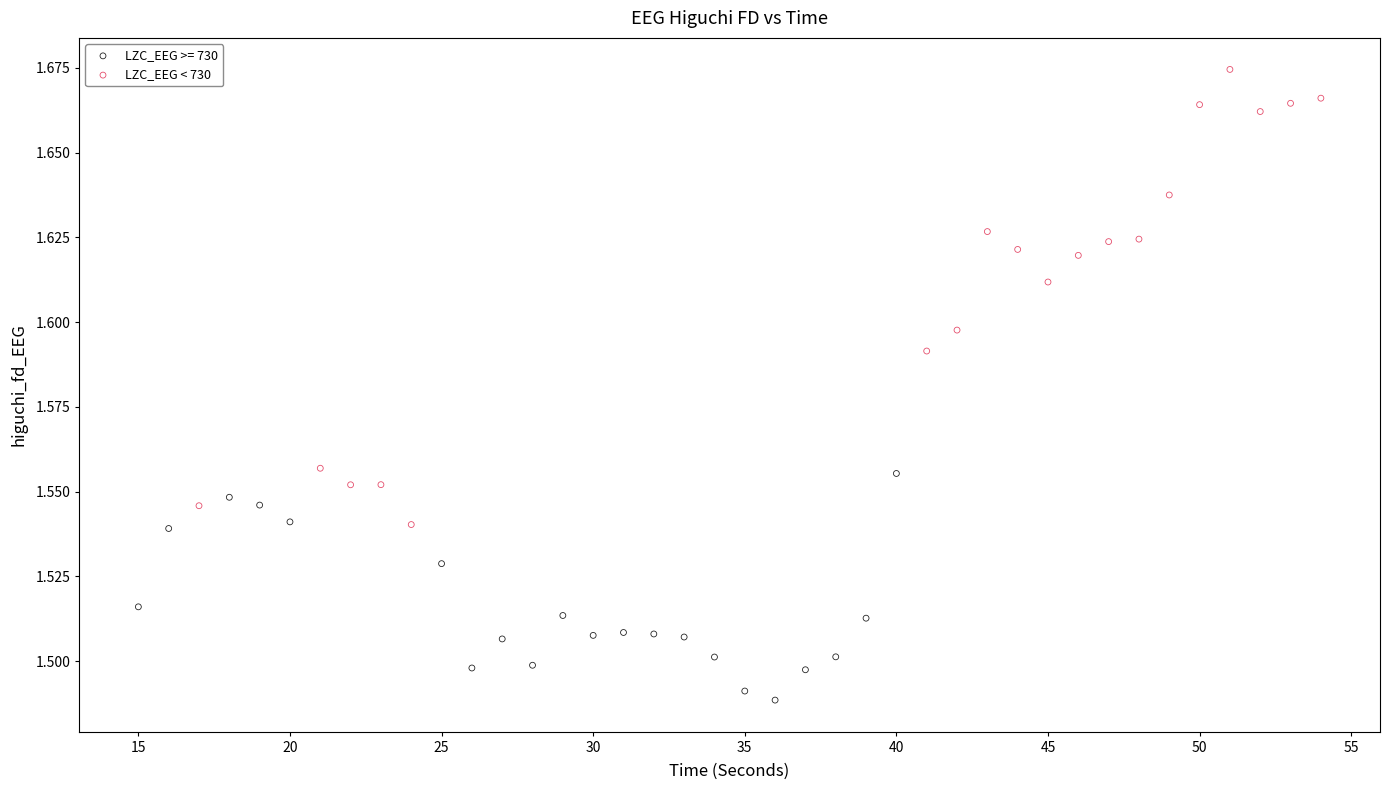

Which series reaches the minimum Y coordinate?

LZC_EEG >= 730